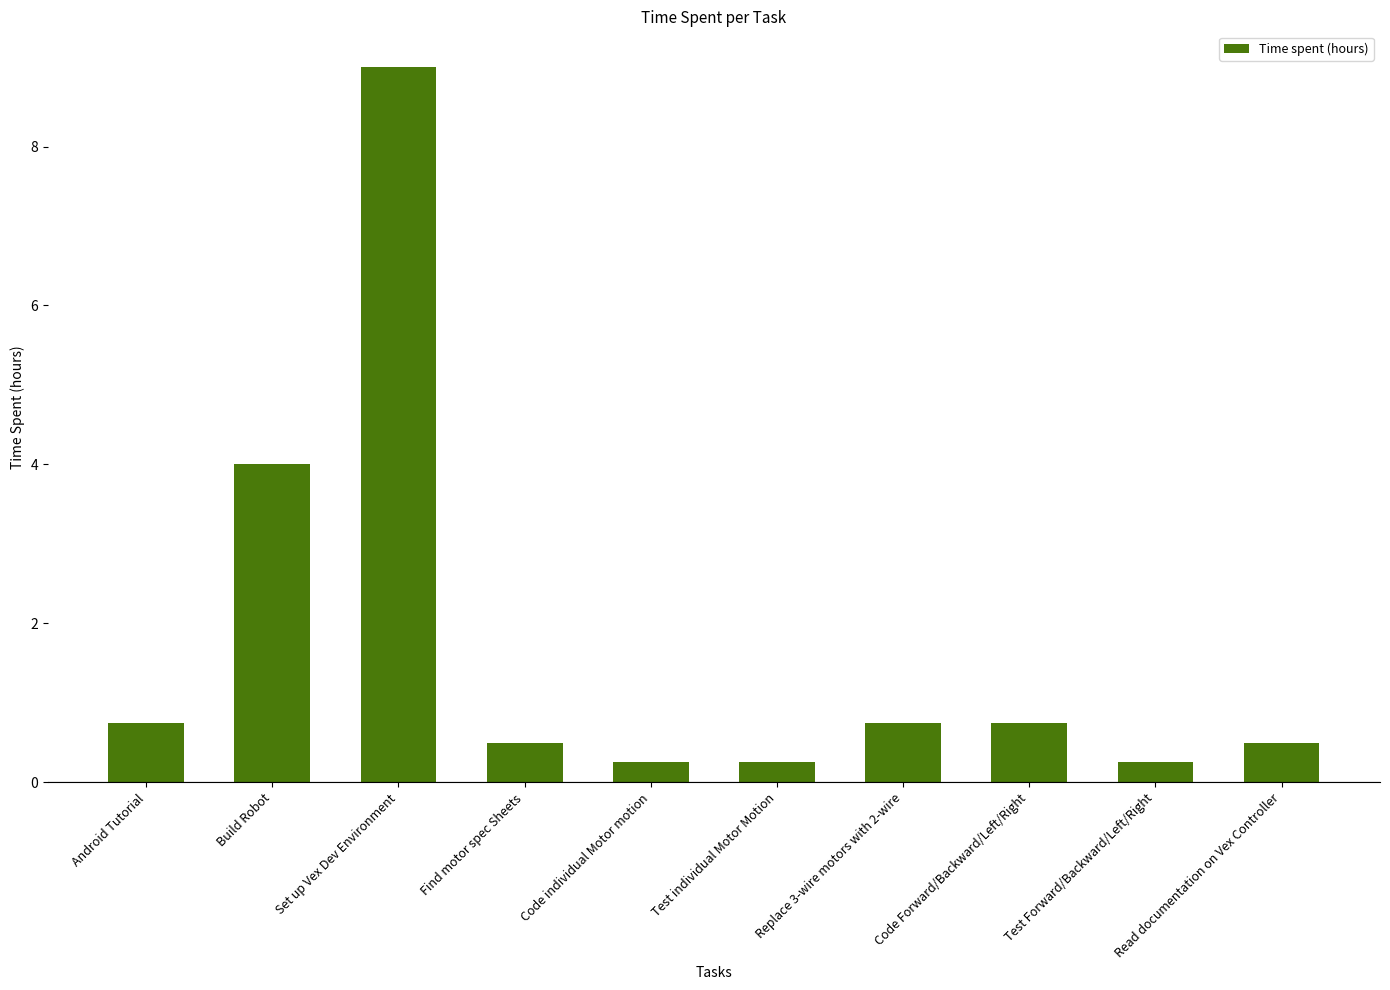

What is the change in value from Build Robot to Set up Vex Dev Environment?

+5.0